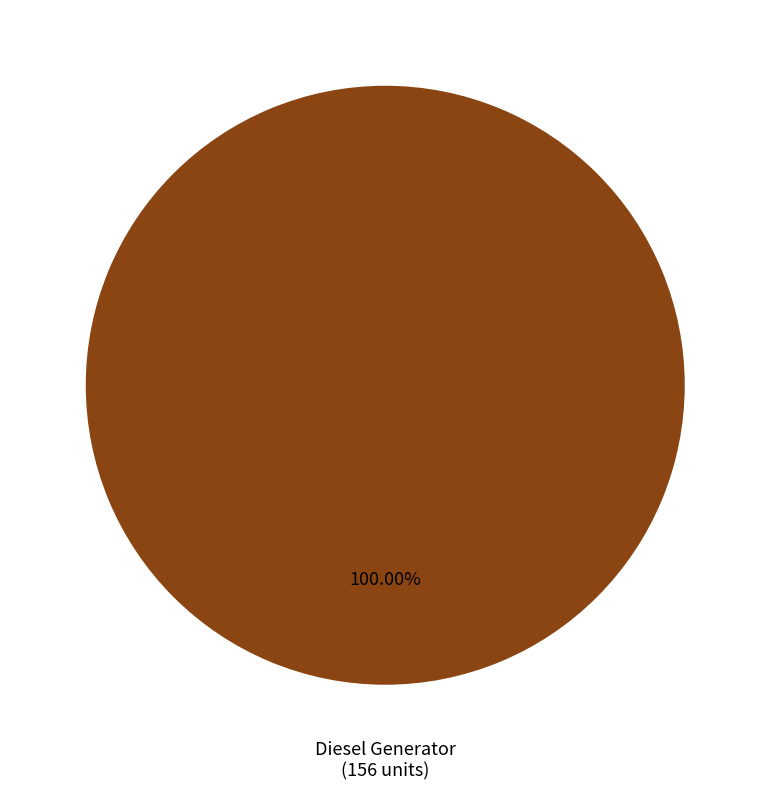

Rank the categories by value from highest to lowest.

Diesel Generator